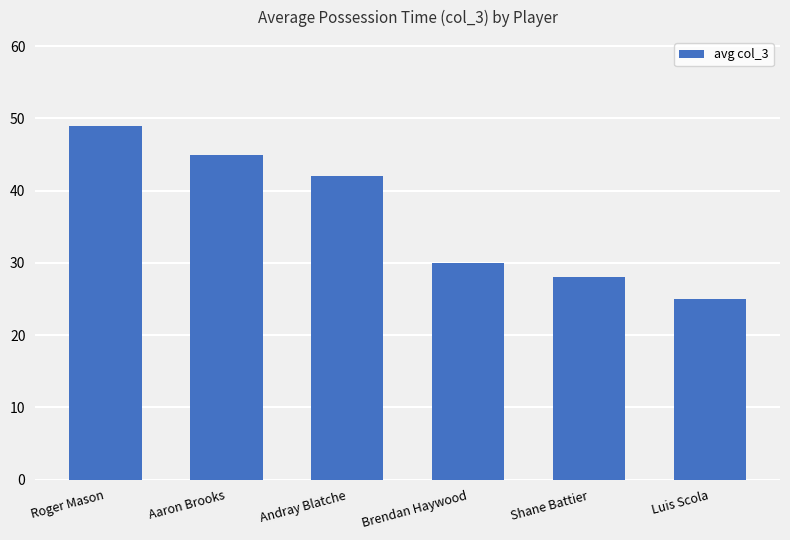

Which has a higher value, Brendan Haywood or Aaron Brooks?

Aaron Brooks